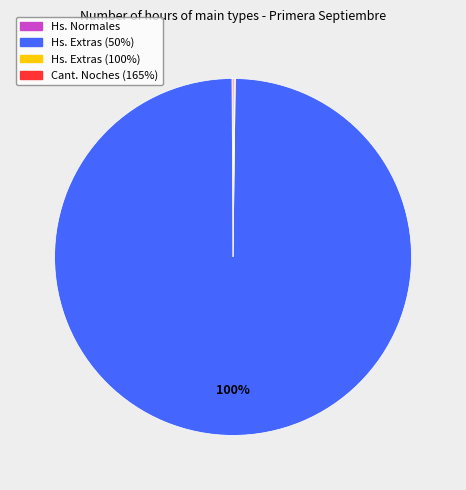

Is there any slice that represents more than half of the pie?

Yes